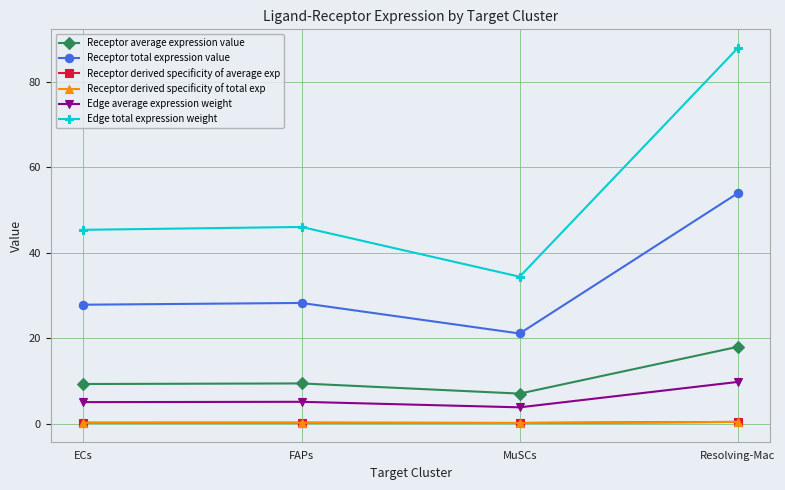

What is the difference between the Receptor derived specificity of total exp values at Resolving-Mac and ECs?

0.2